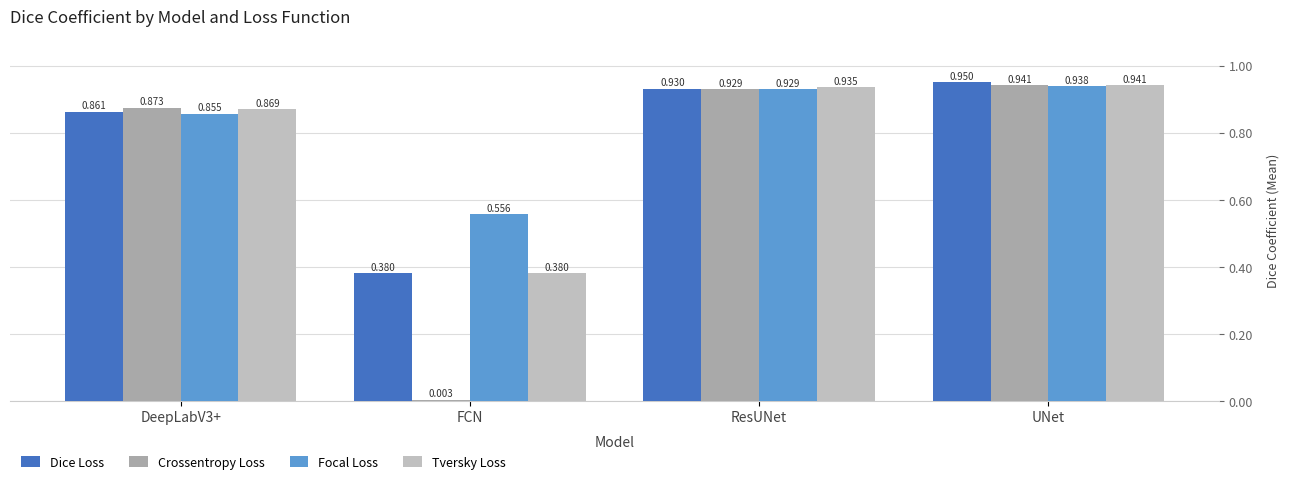

How many data points does each series have?

4